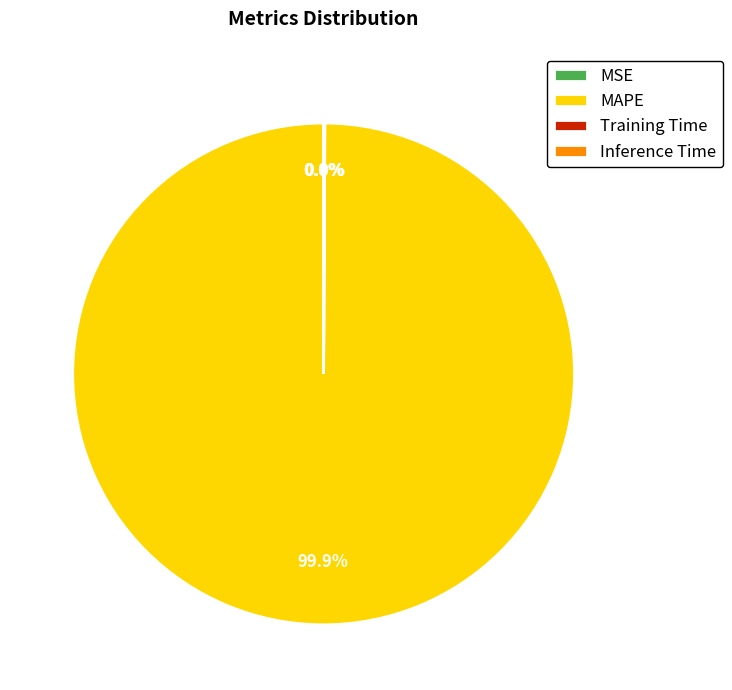

Which slice represents more than half of the pie?

MAPE